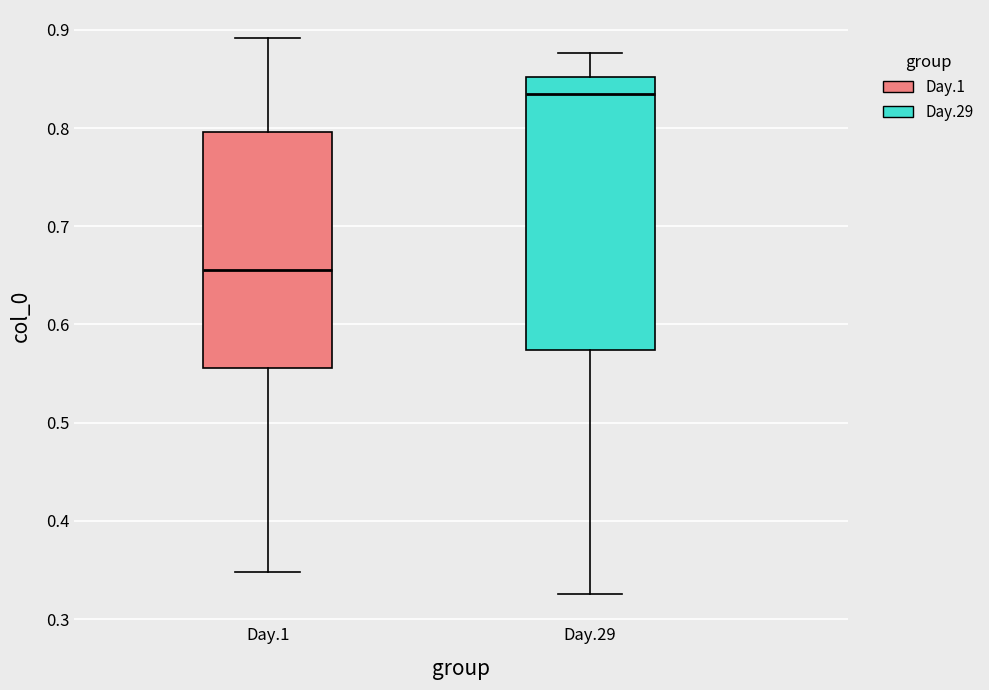

Comparing the boxes themselves (not the whiskers), which one is the tallest?

Day.29